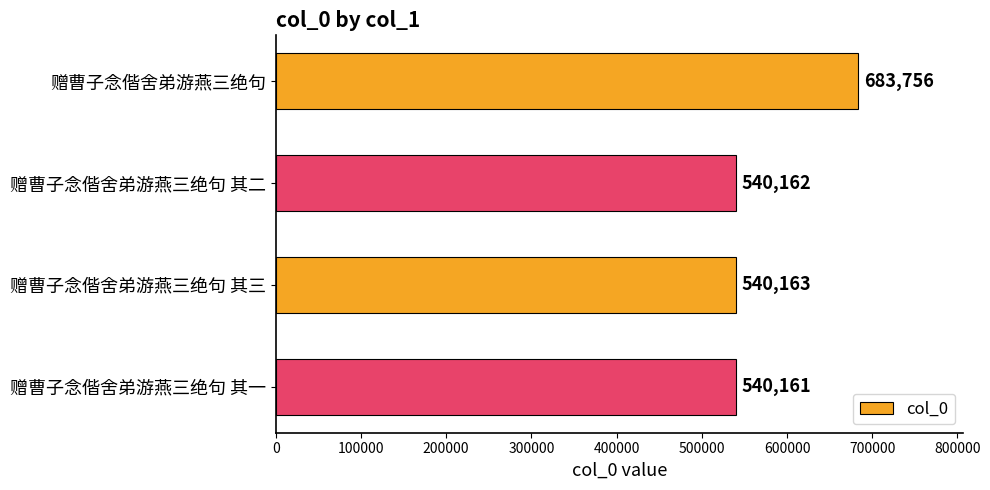

How many values are below 540163?

2